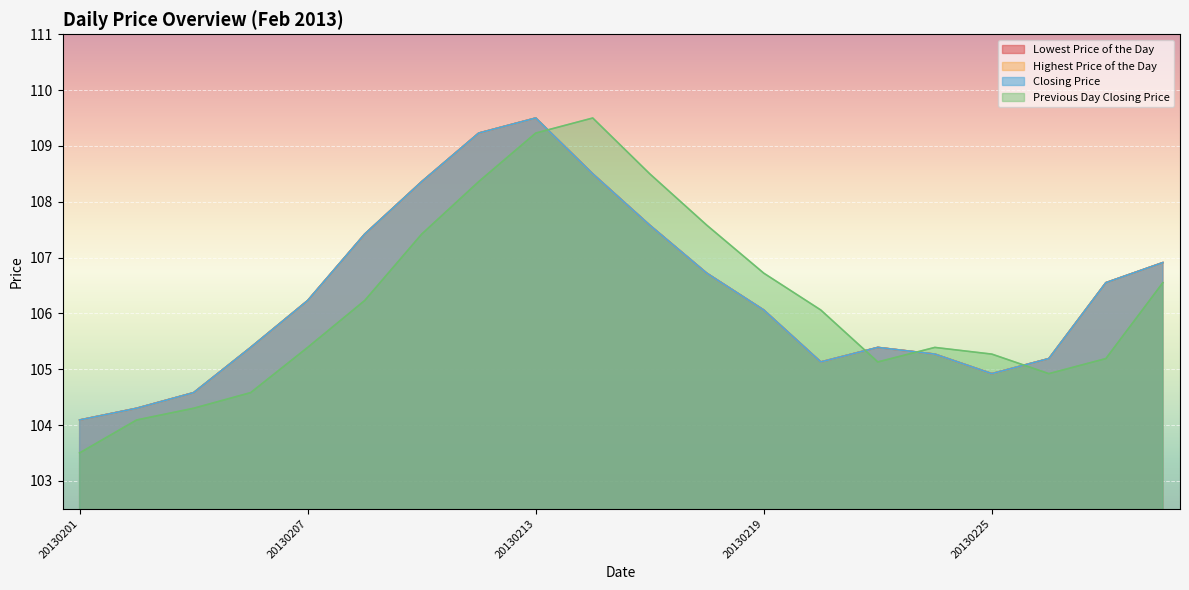

What is the value of the Highest Price of the Day point at the 19th from the left?

106.5